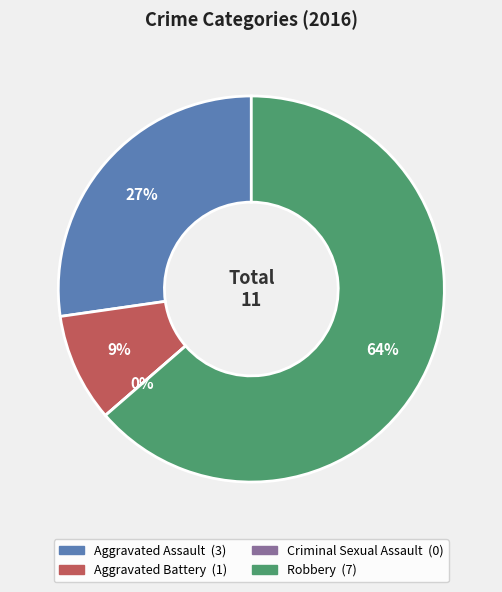

What is the smallest slice in the pie chart?

Criminal Sexual Assault